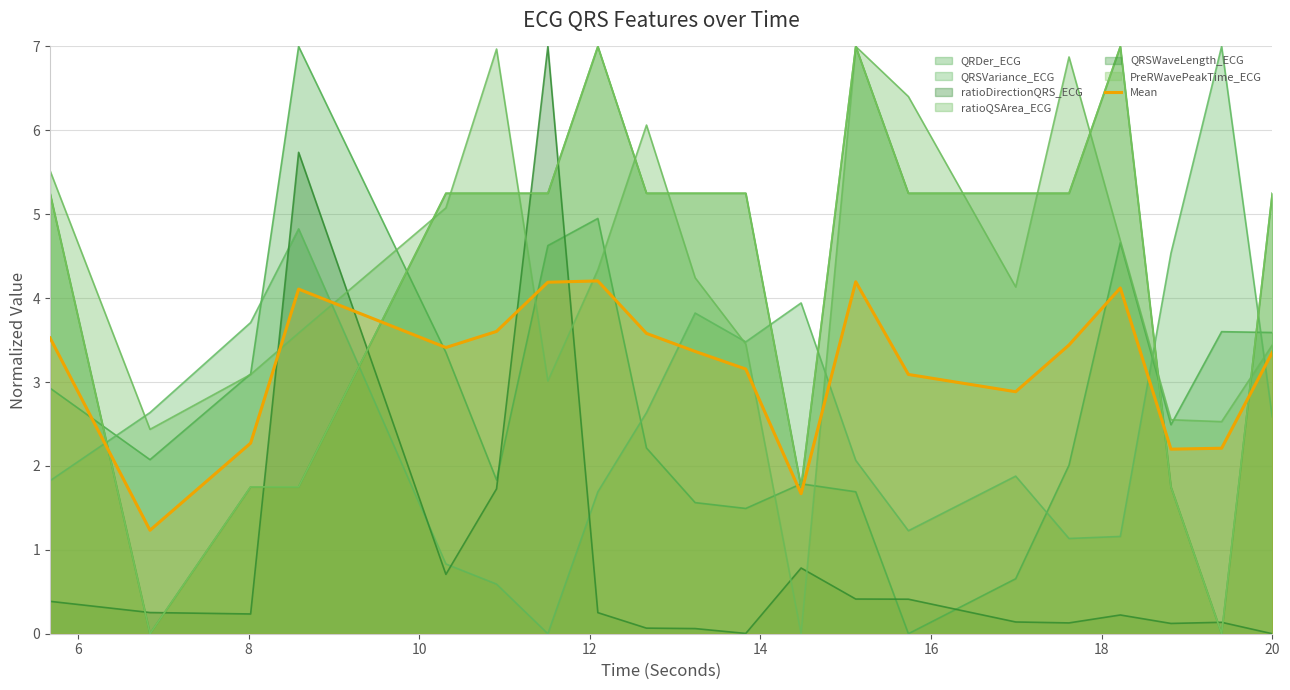

How many points are higher than both their immediate neighbors (excluding endpoints)?

4